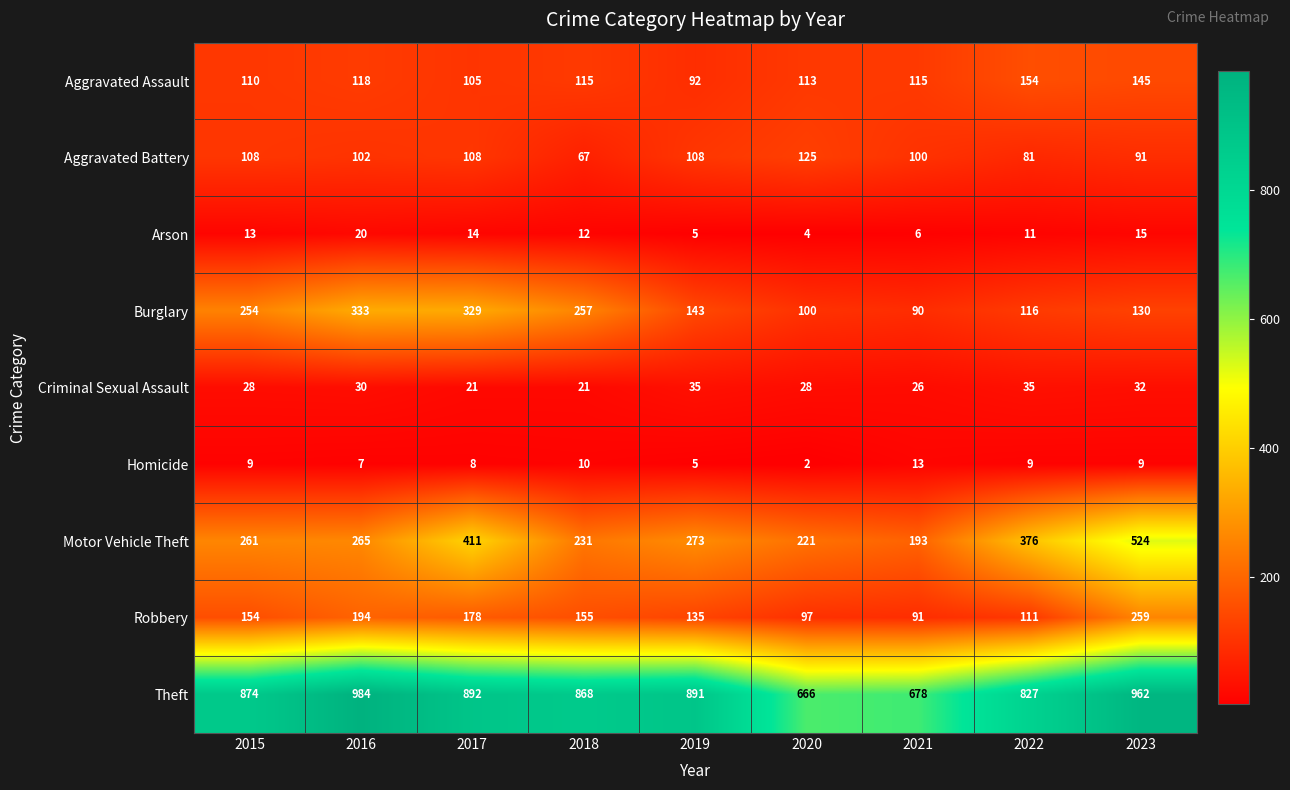

How many data points does each series have?

9